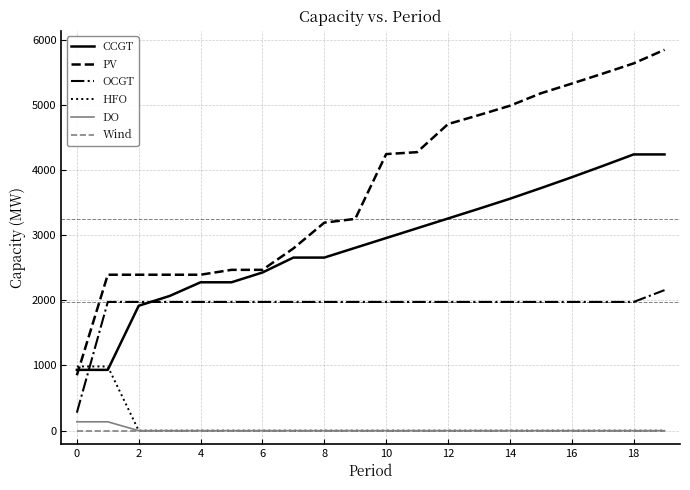

Which series has the largest total across all categories?

PV